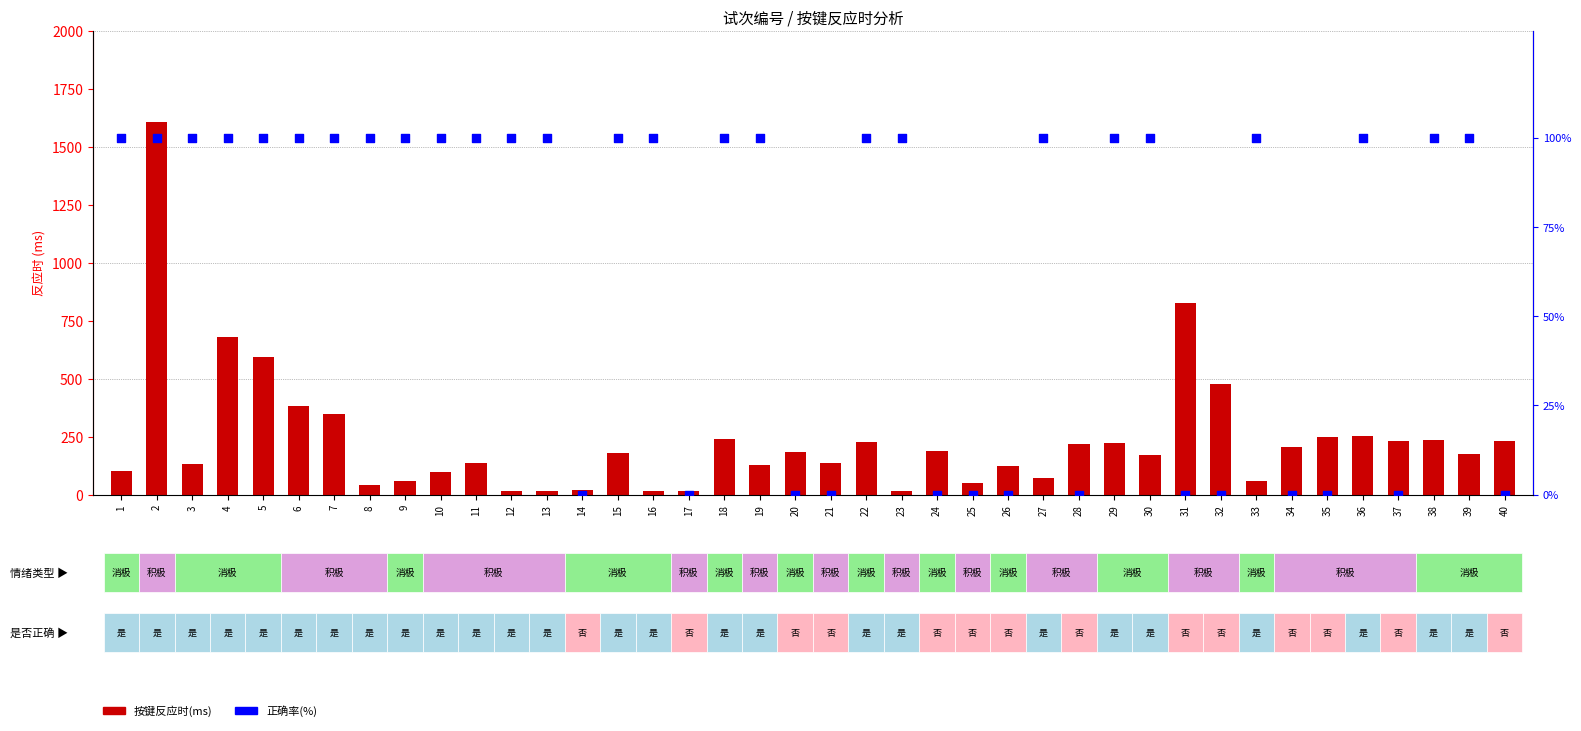

Which series reaches the maximum Y coordinate?

按键反应时(ms)